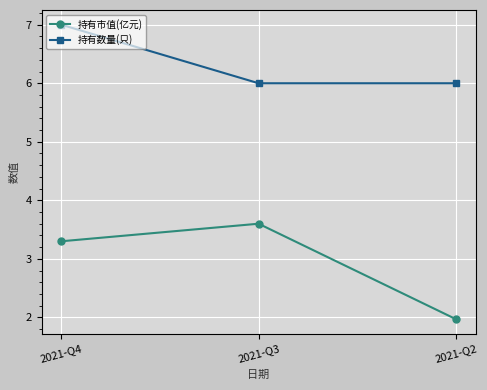

What is the sum of the 持有市值(亿元) values at 2021-Q4 and 2021-Q2?

5.3